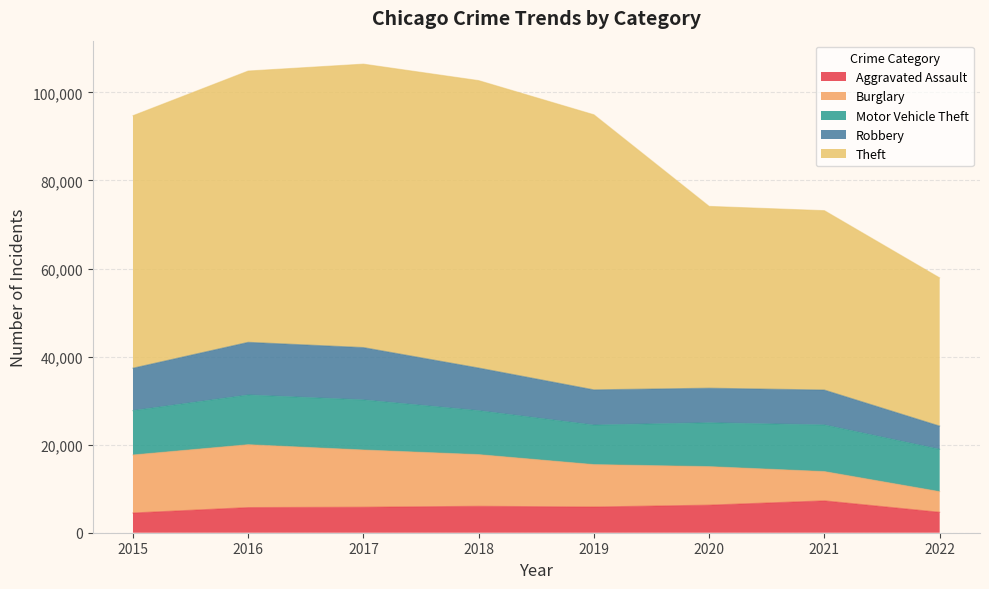

Does the chart have visible grid lines?

Yes